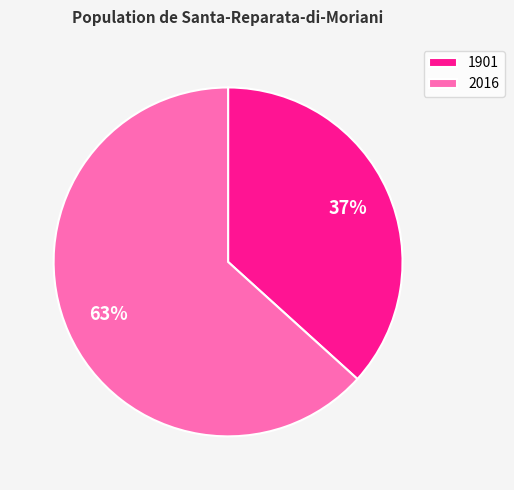

What is the smallest slice in the pie chart?

1901